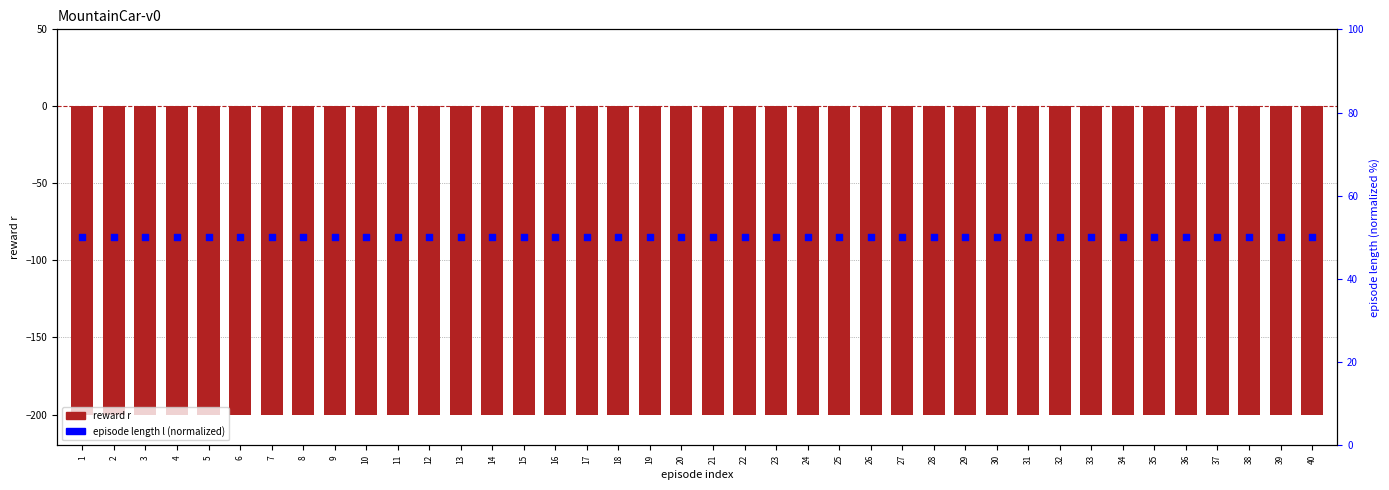

At which category is the sum across all series the highest?

1